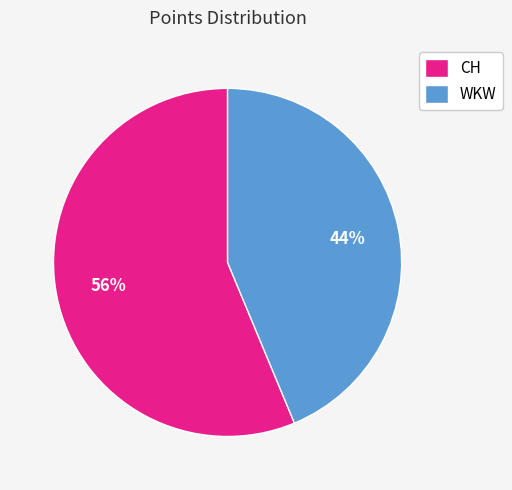

Which slice represents more than half of the pie?

CH